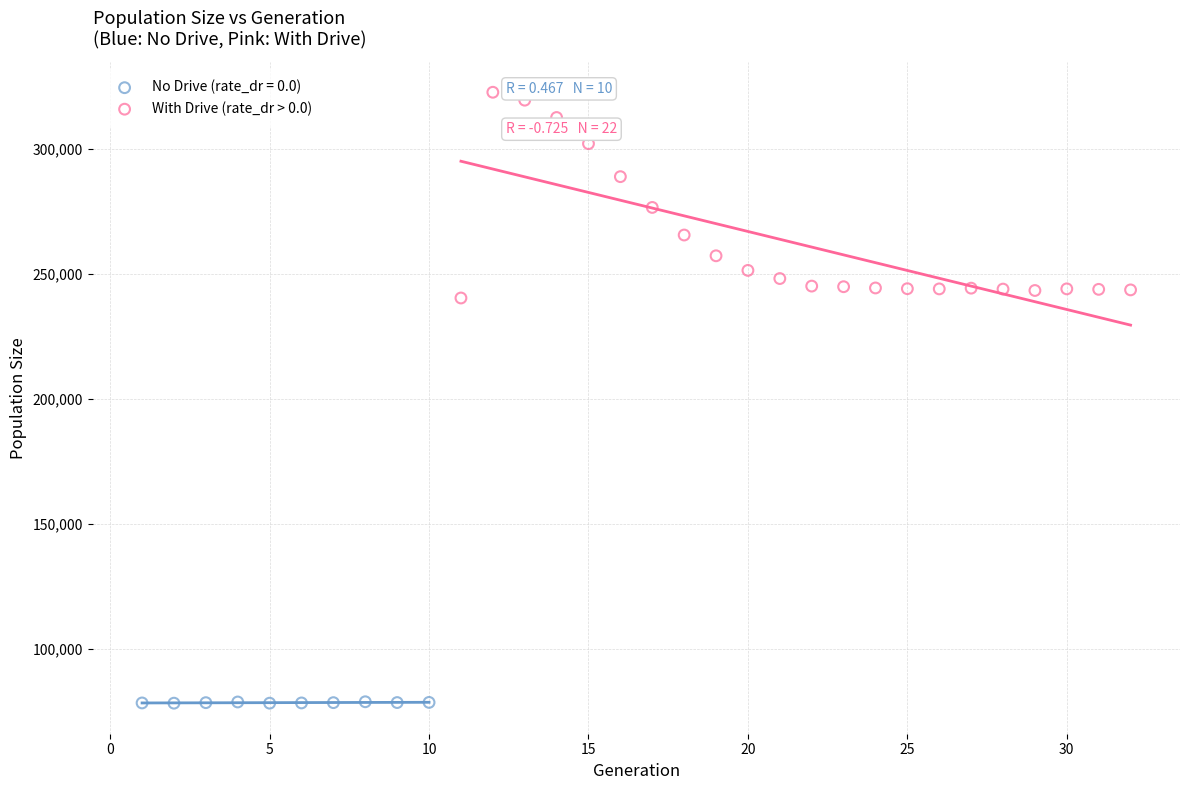

Which series has the largest Y range (max minus min)?

With Drive (rate_dr > 0.0)